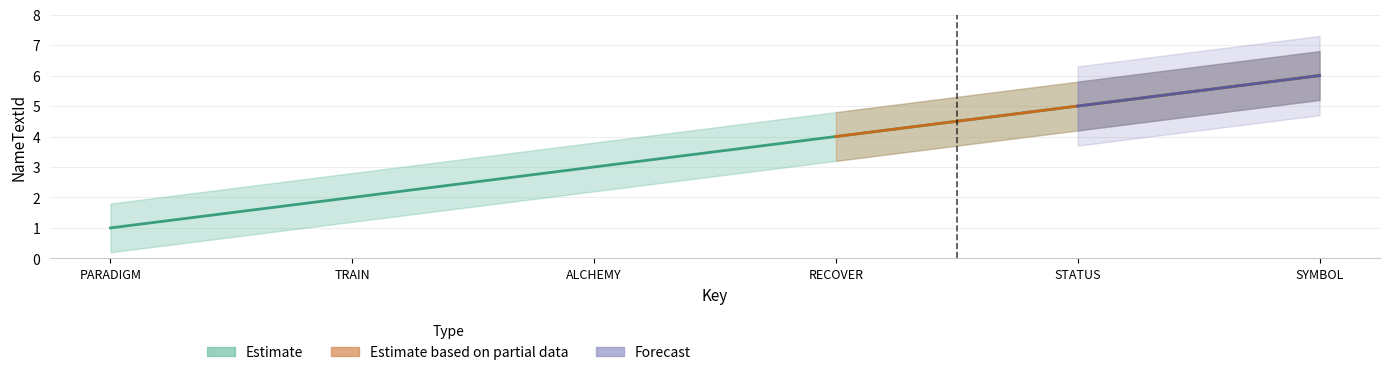

At which label does Estimate first exceed 4?

STATUS